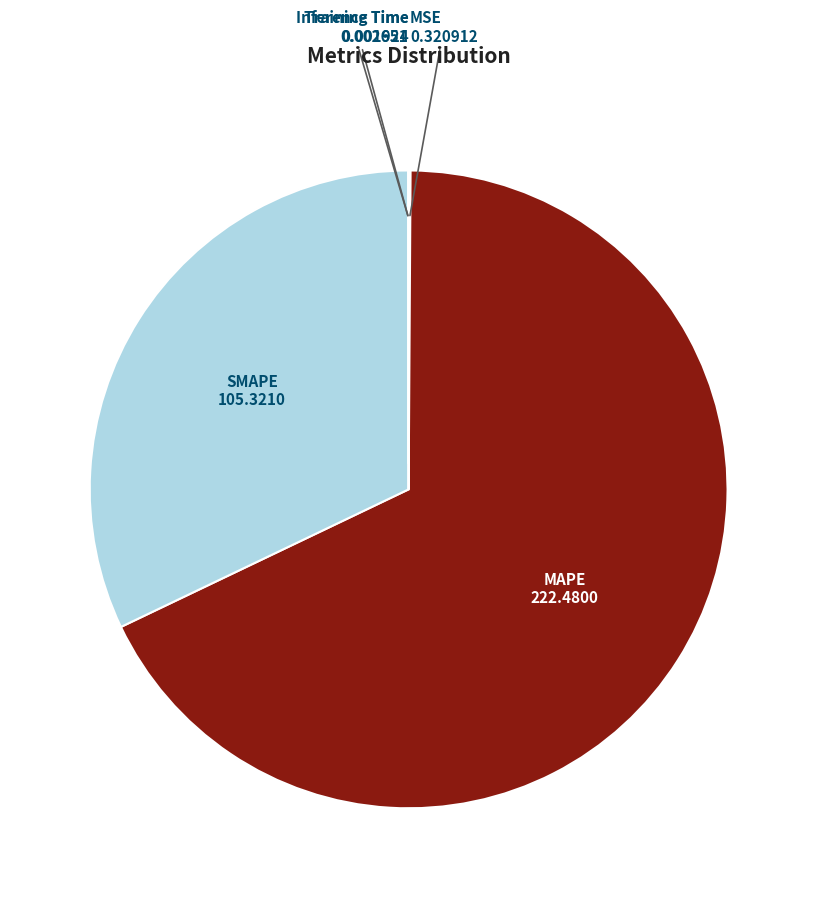

Which category has the biggest portion of the pie?

MAPE